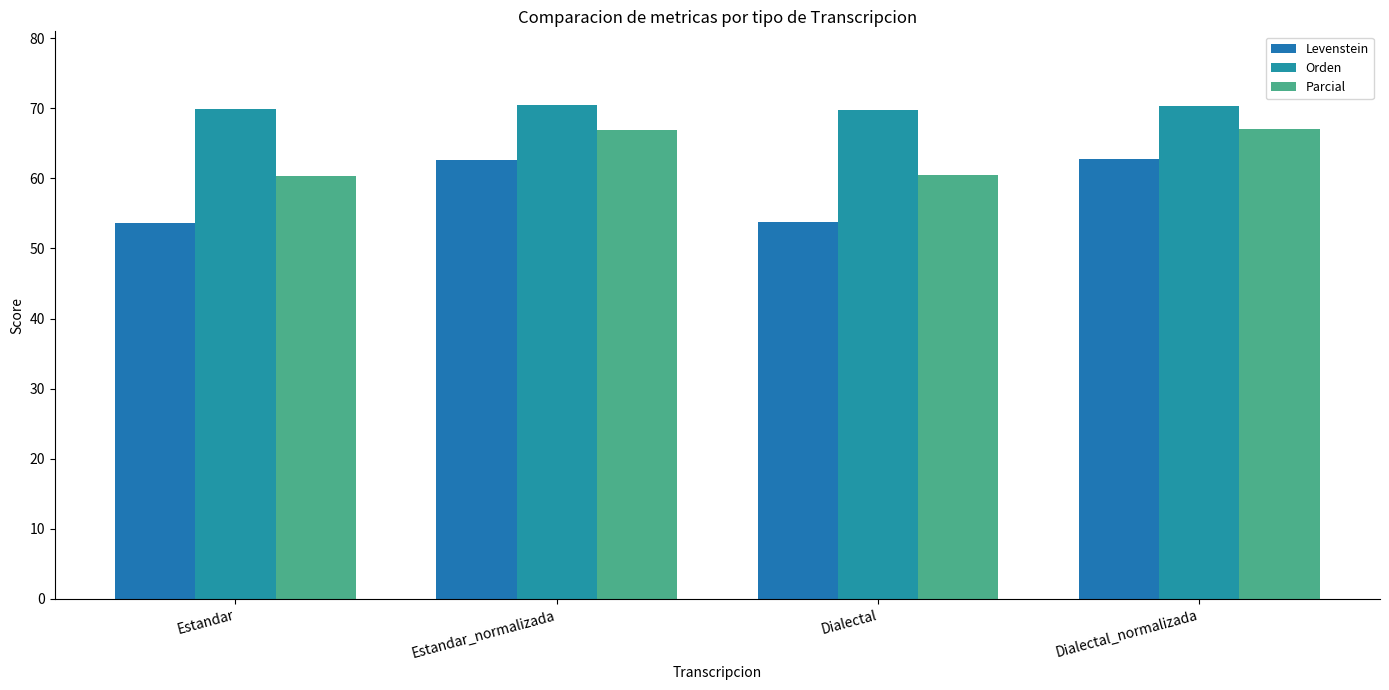

True or false: Parcial has a value of 66.9 at Estandar_normalizada.

True